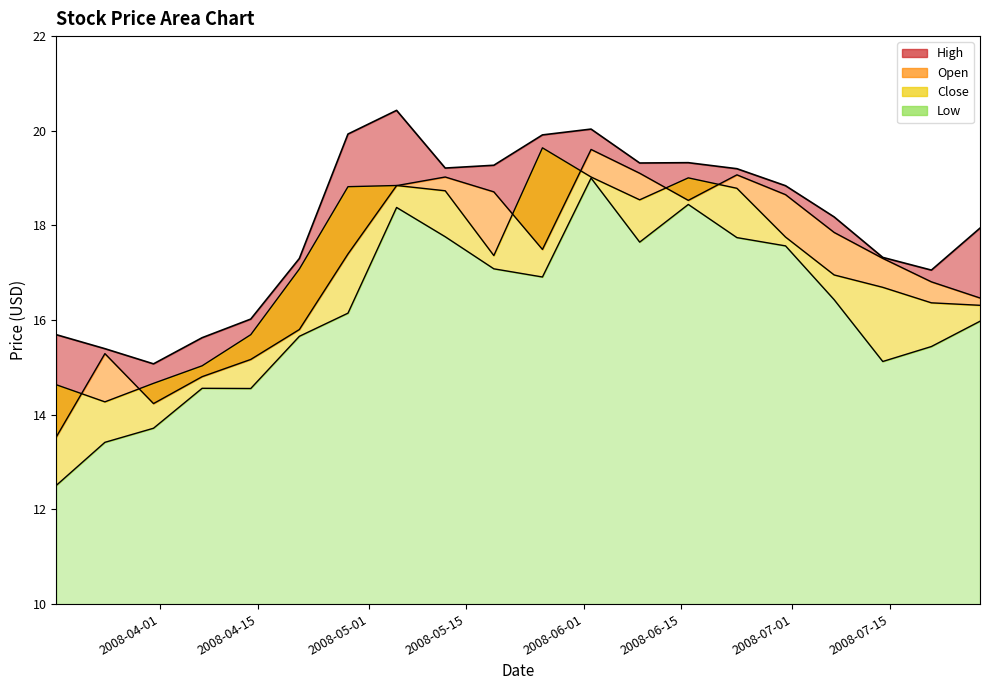

True or false: Open and Low intersect in this chart.

False